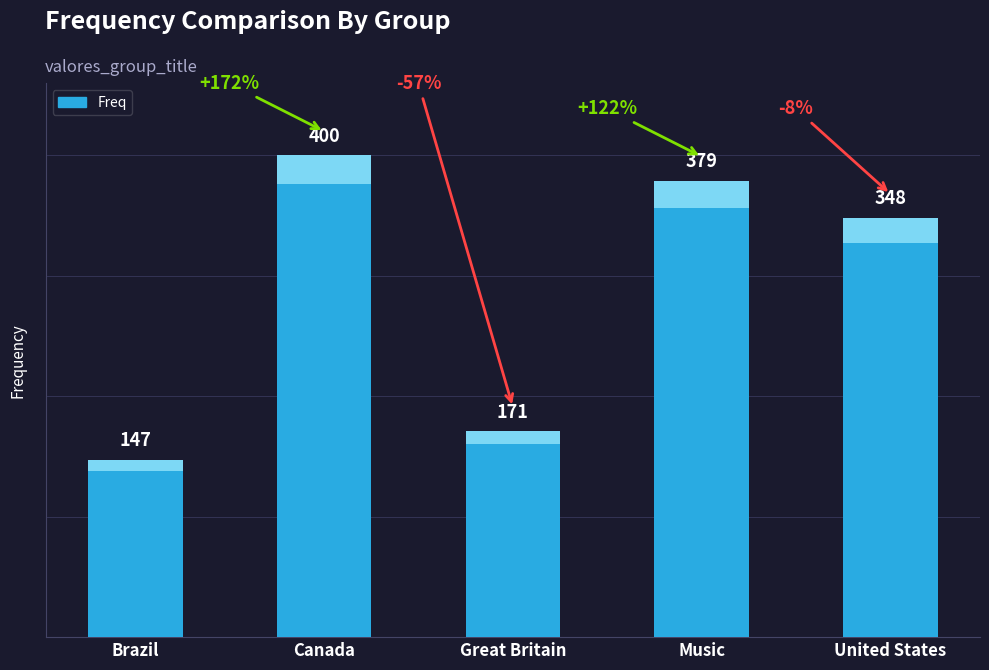

Reading left to right, what are all the values shown in this chart?

147	400	171	379	348